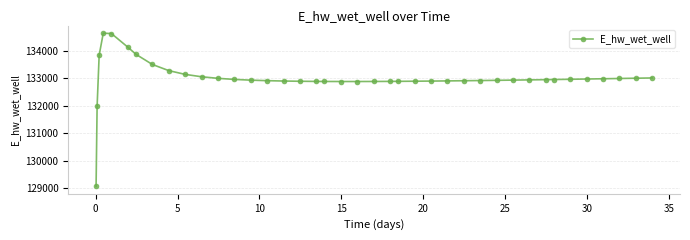

What is the difference between the maximum and minimum values?

5558.3